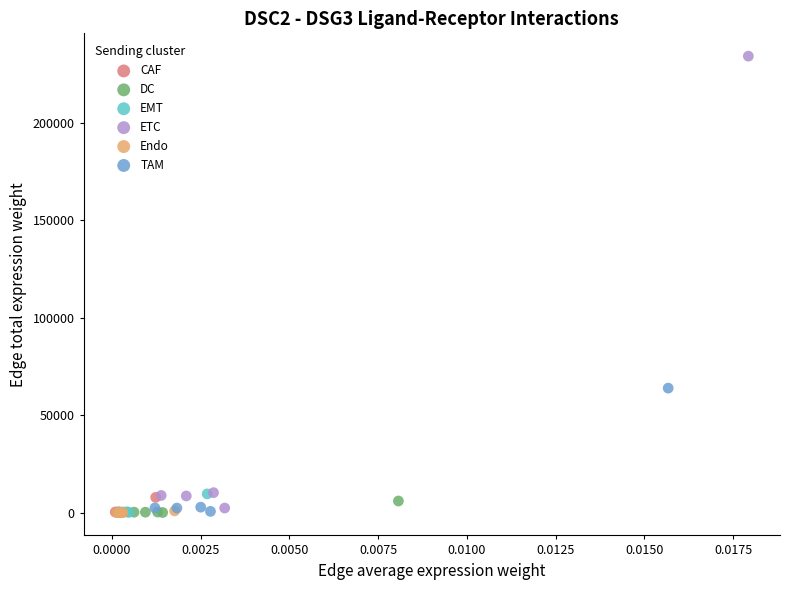

Which series has the largest Y range (max minus min)?

ETC